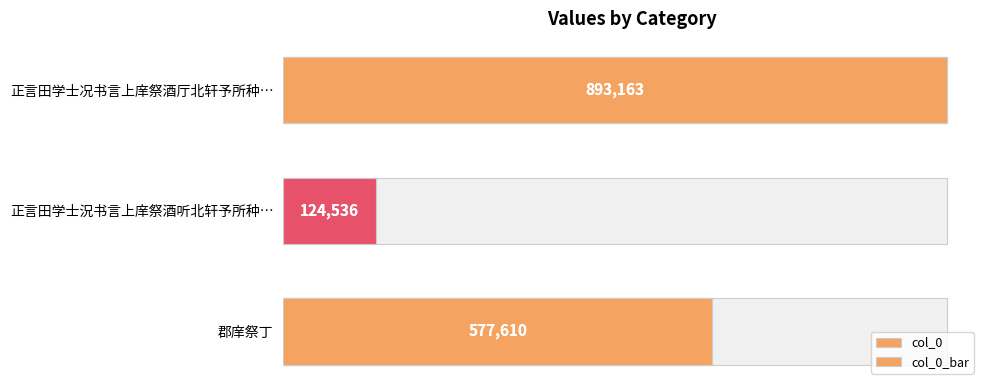

Rank the series at 正言田学士況书言上庠祭酒听北轩予所种… from highest to lowest value.

col_0, col_0_bar